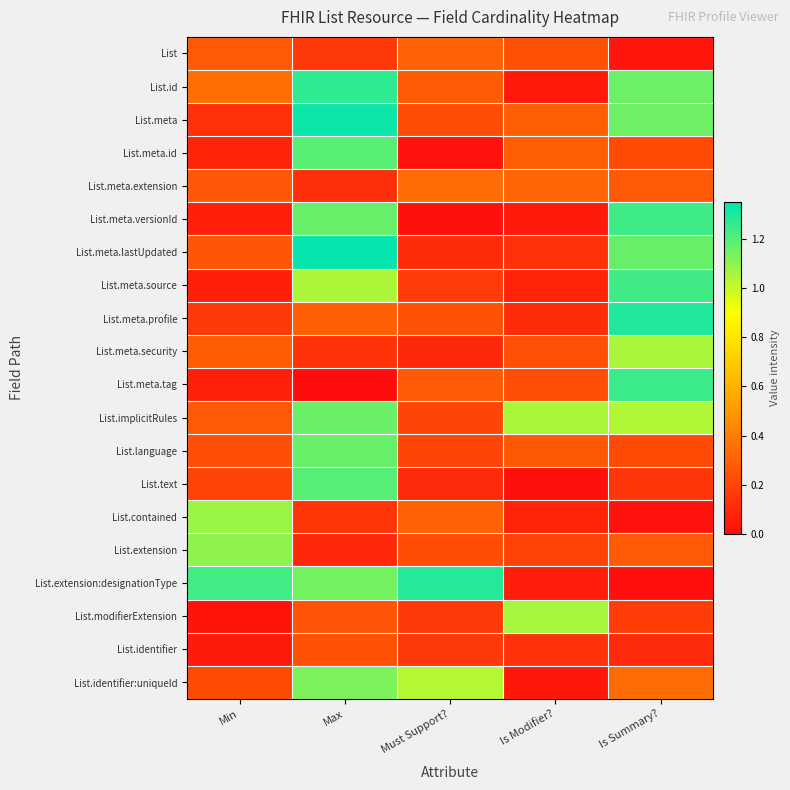

Which series has the largest total across all categories?

List.extension:designationType